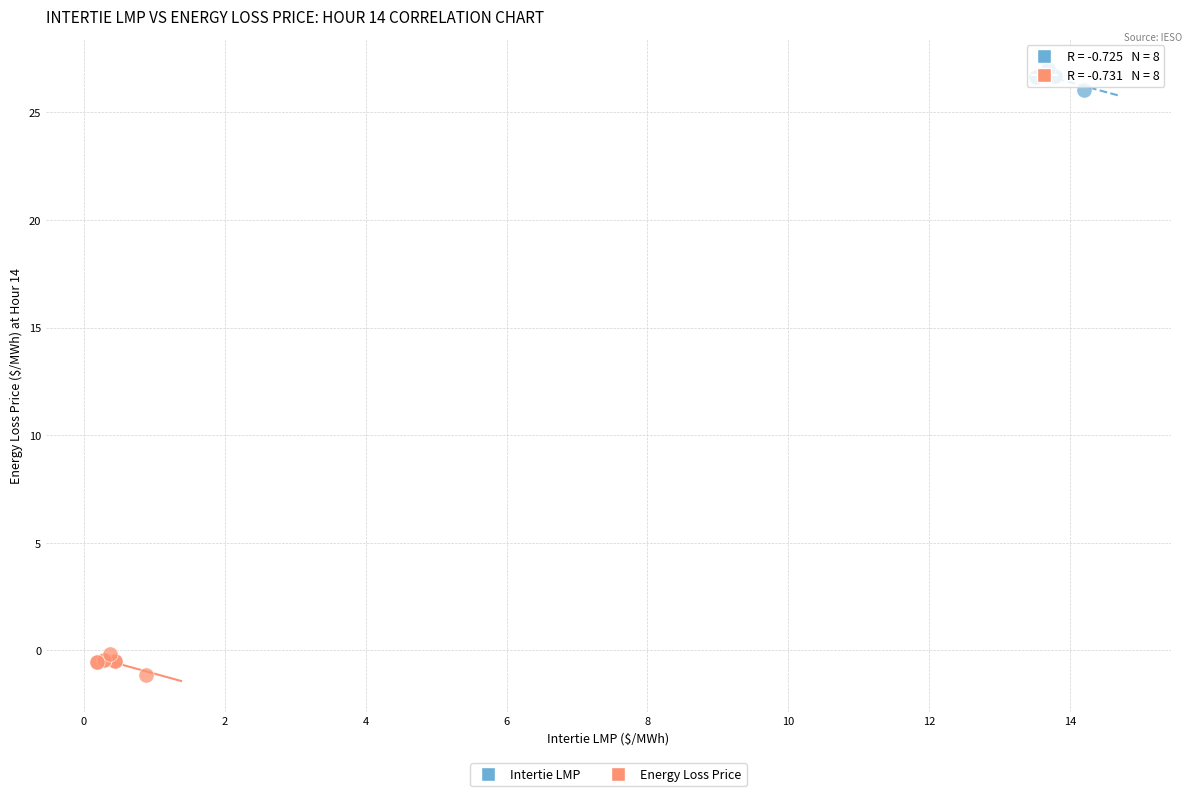

Which series reaches the minimum Y coordinate?

Energy Loss Price